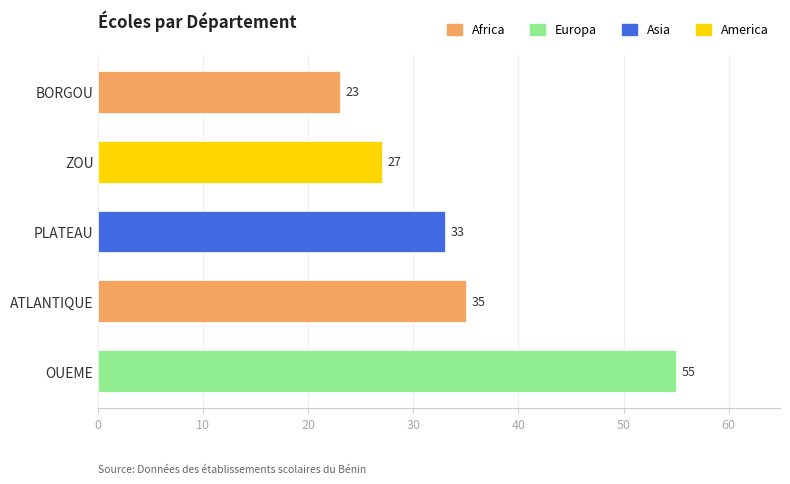

Are the bars grouped side by side (vs. stacked)?

No